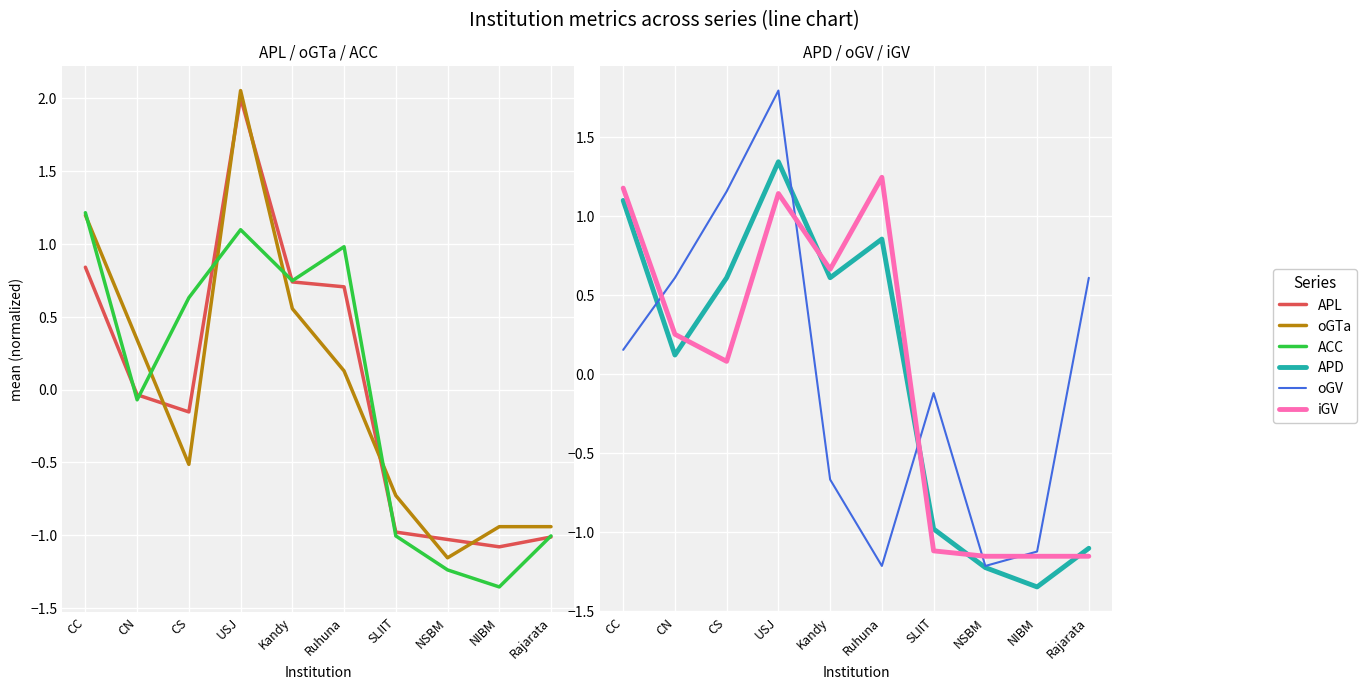

Which series has the largest range (max minus min)?

oGTa